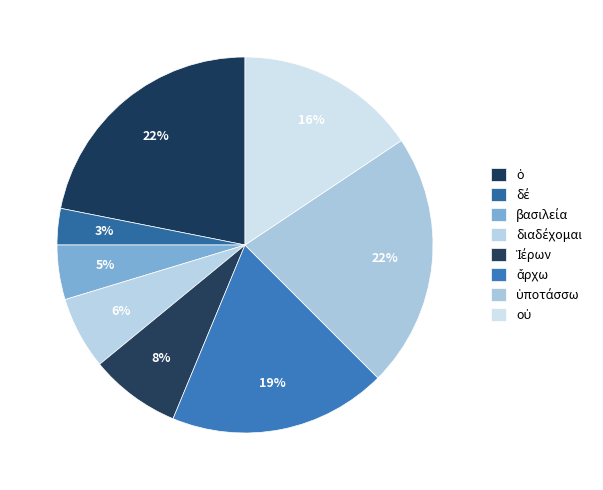

To the nearest percent, what is the combined percentage of Ἱέρων and διαδέχομαι?

14%